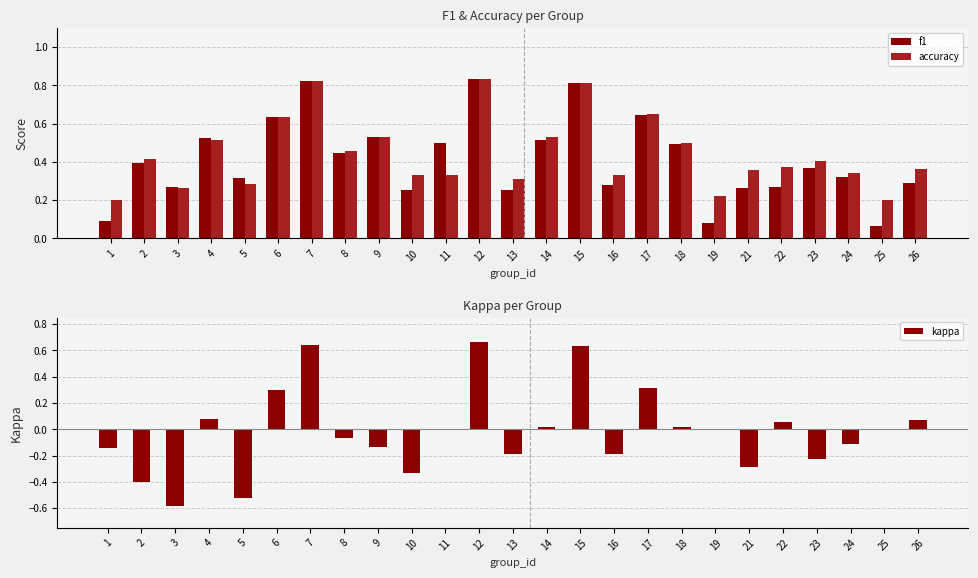

Which series has the largest total across all categories?

accuracy